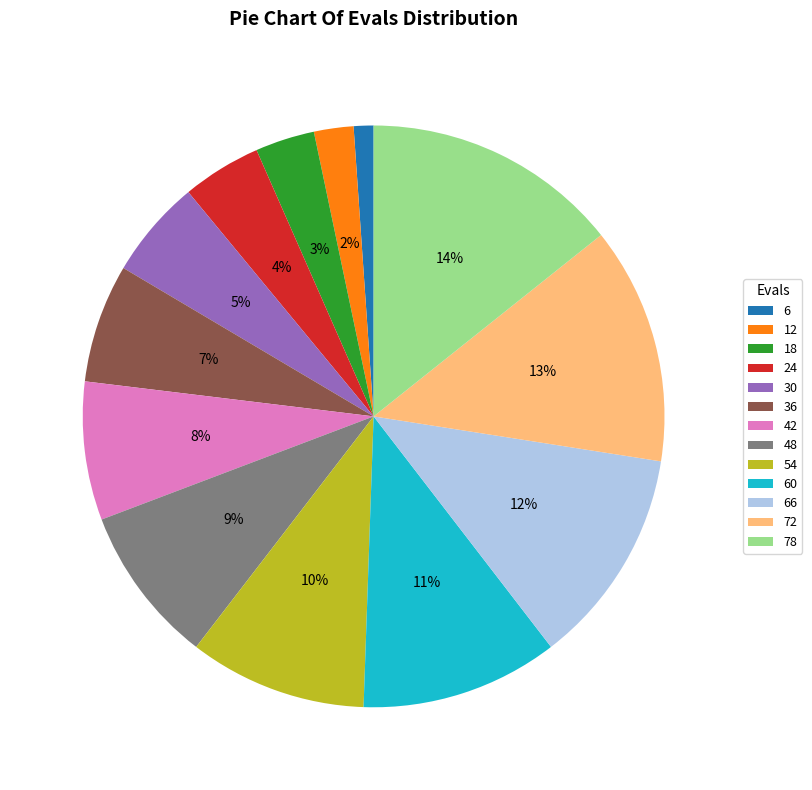

Do 42 and 78 together represent more than half of the pie?

No